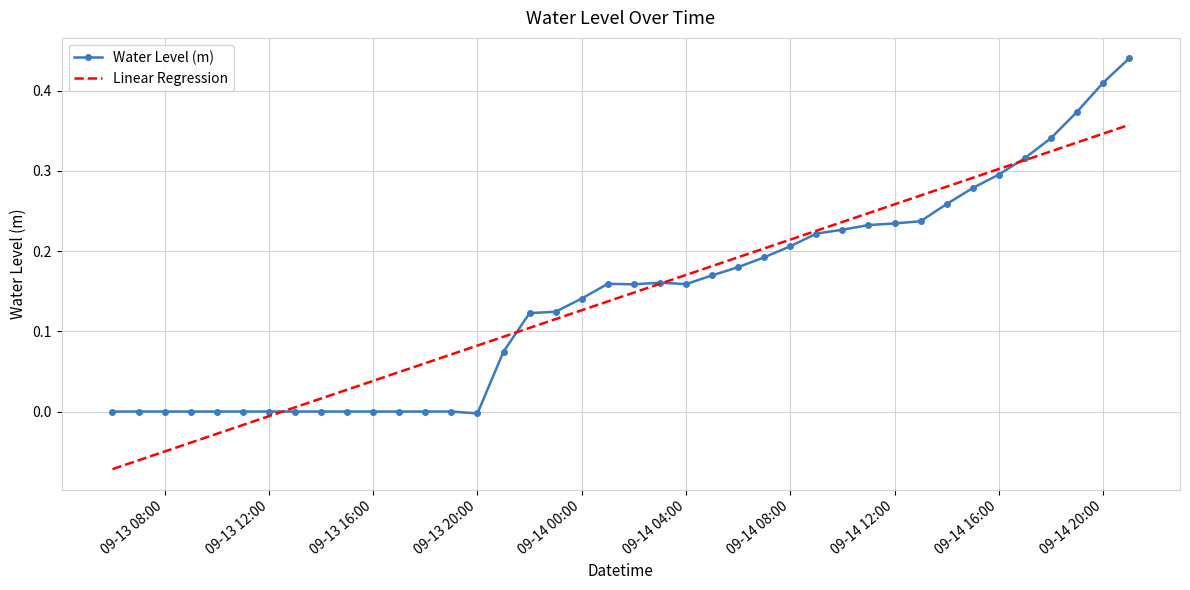

Rank the series by their maximum value, from lowest to highest.

Linear Regression, Water Level (m)